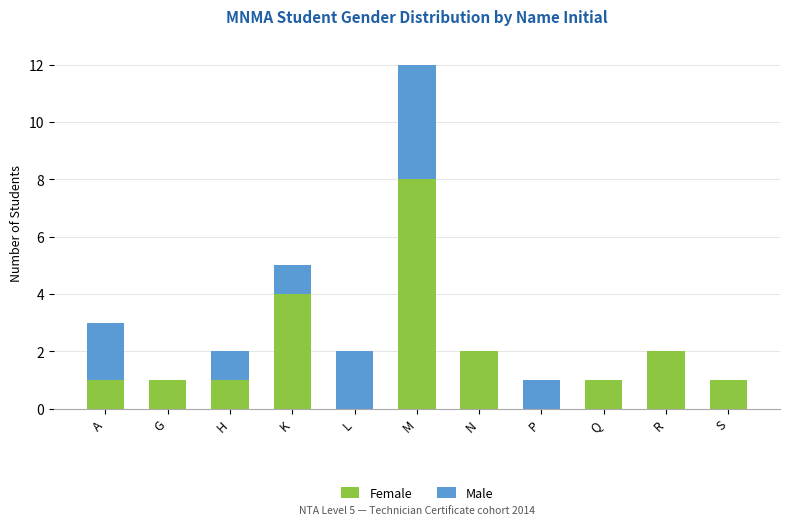

At which category is the sum across all series the highest?

M